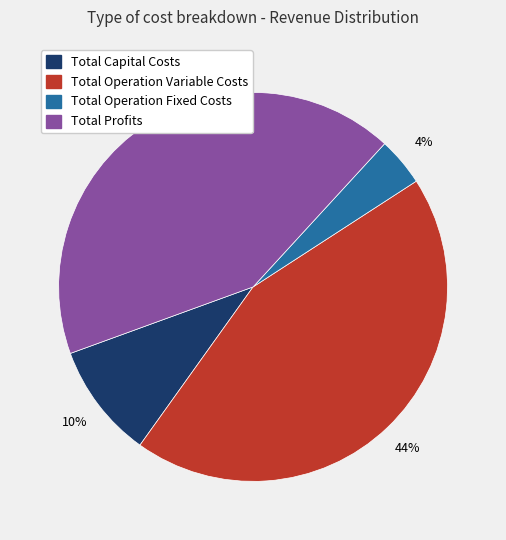

Which slice is the largest?

Total Operation Variable Costs